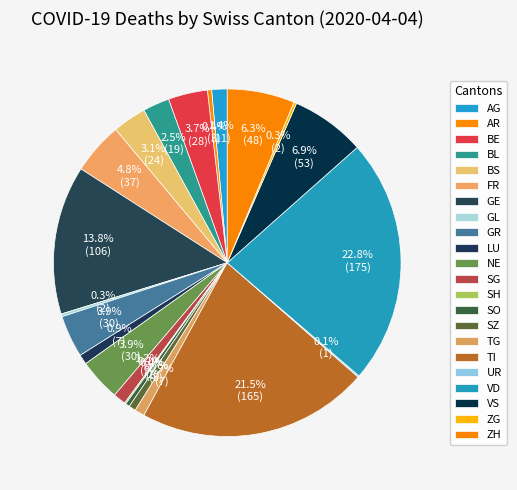

Rank the categories by value from lowest to highest.

AI, JU, SH, UR, GL, ZG, AR, SO, SZ, LU, TG, SG, AG, BL, BS, BE, GR, NE, FR, ZH, VS, GE, TI, VD